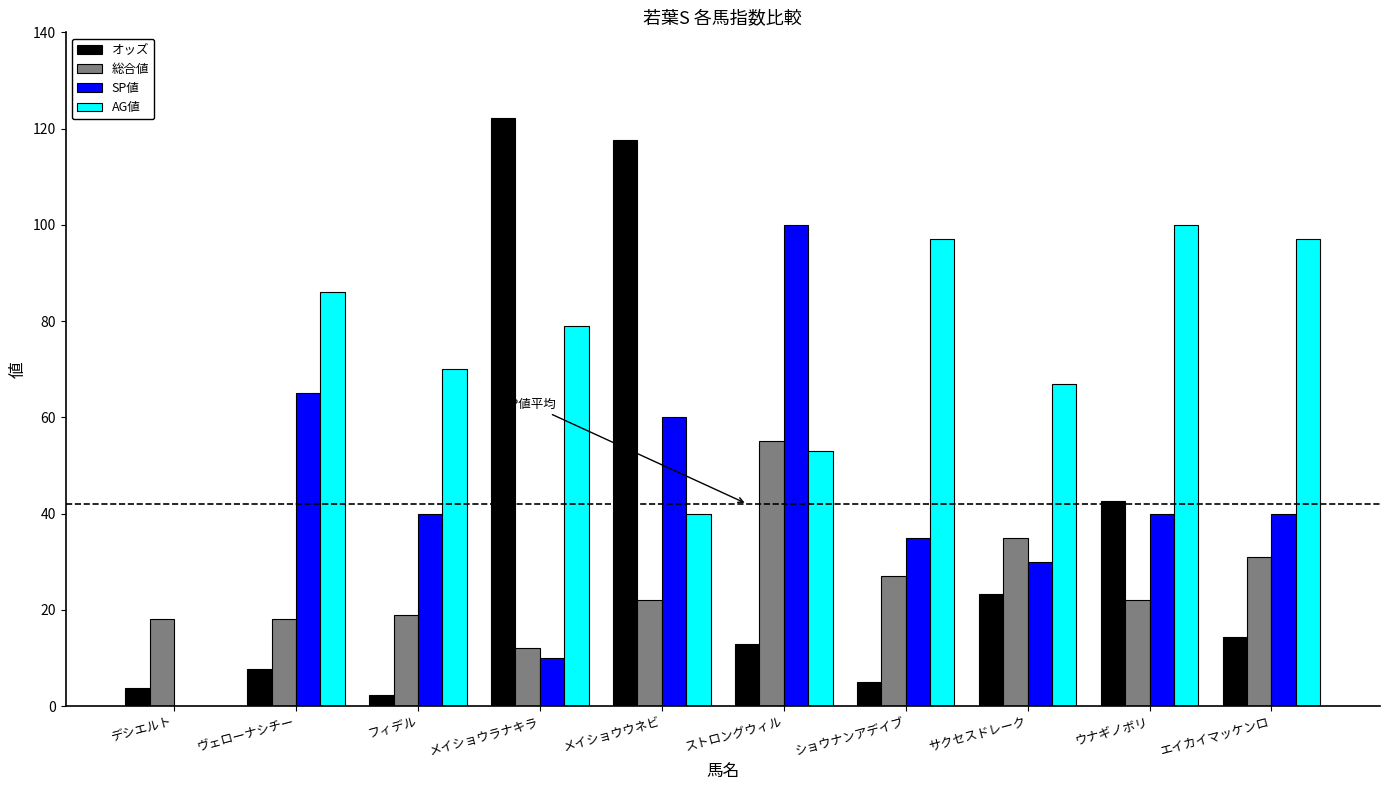

The value of 総合値 at フィデル is 19.0. True or false?

True